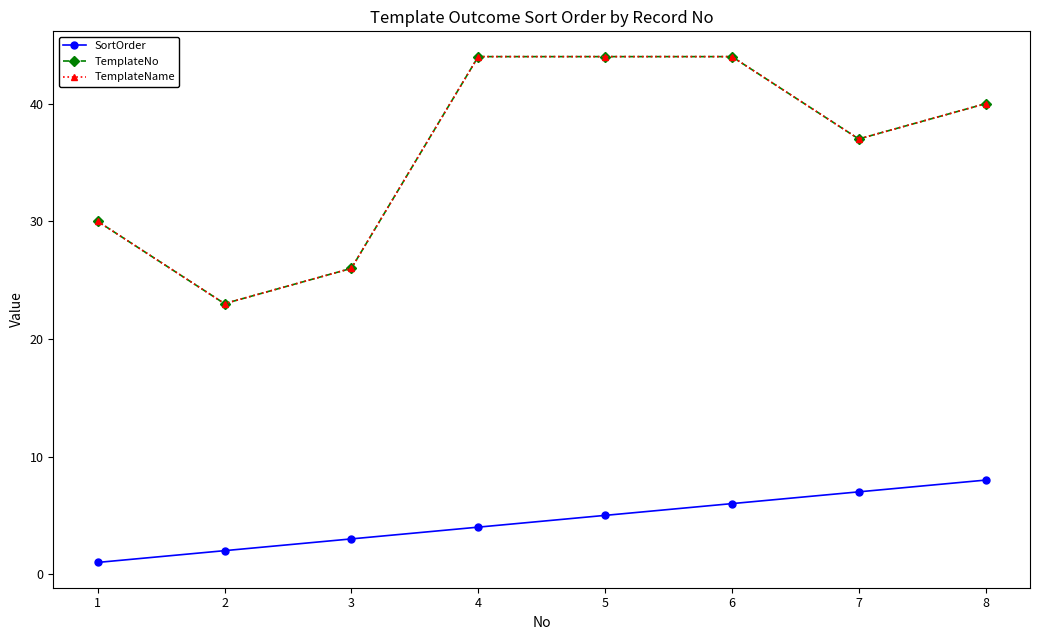

True or false: SortOrder and TemplateName cross at least once.

False